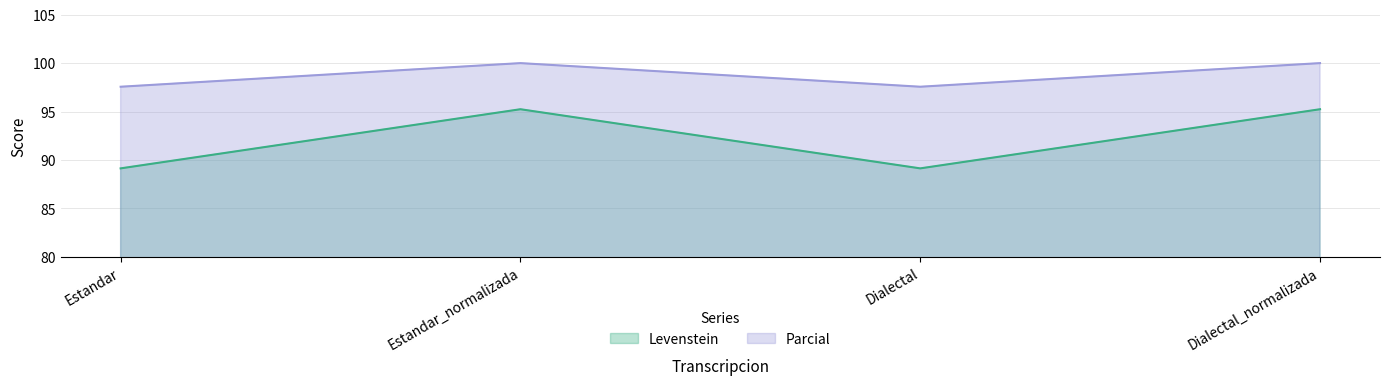

What value does the Parcial series have at Dialectal_normalizada?

100.0